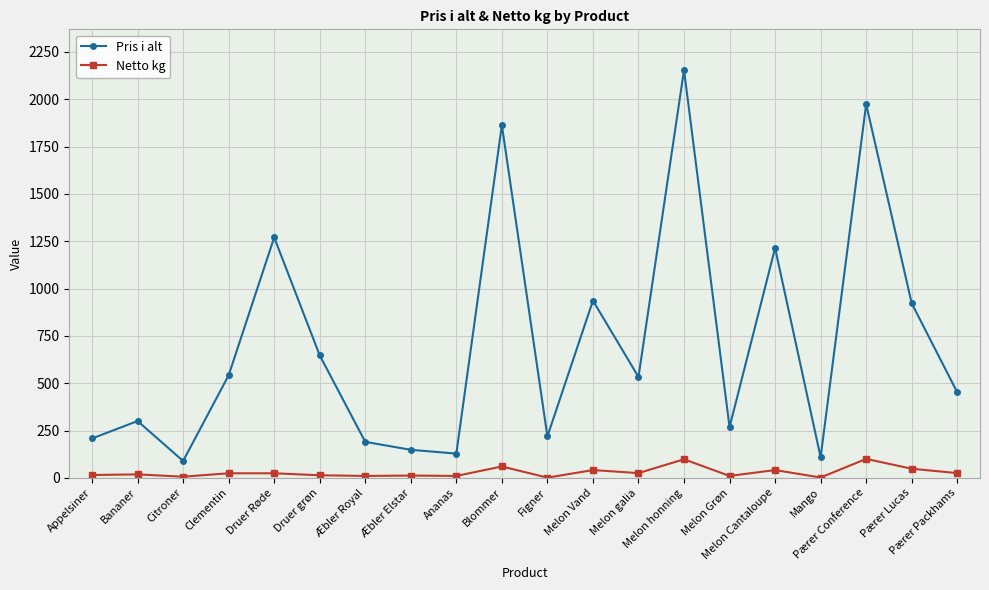

Rank the series by their average value, from highest to lowest.

Pris i alt, Netto kg